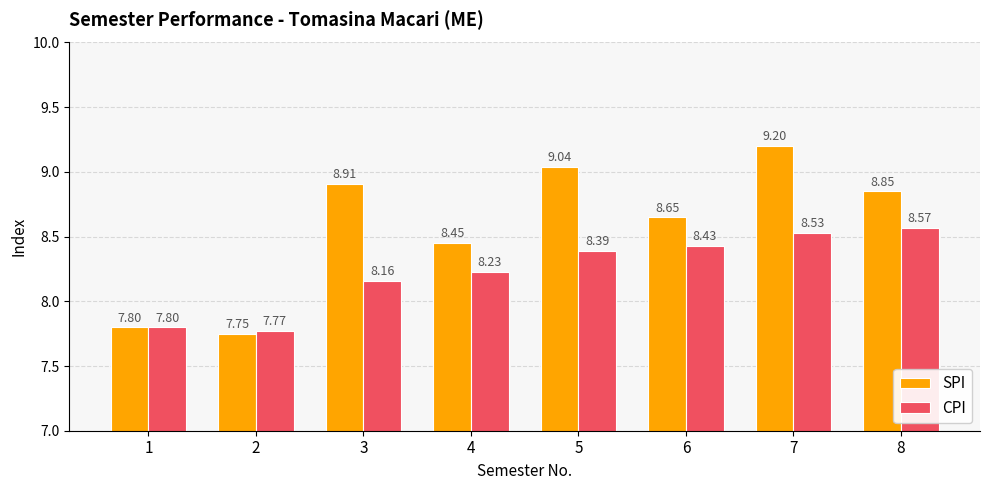

The SPI series shows 14.1 at 8. True or false?

False